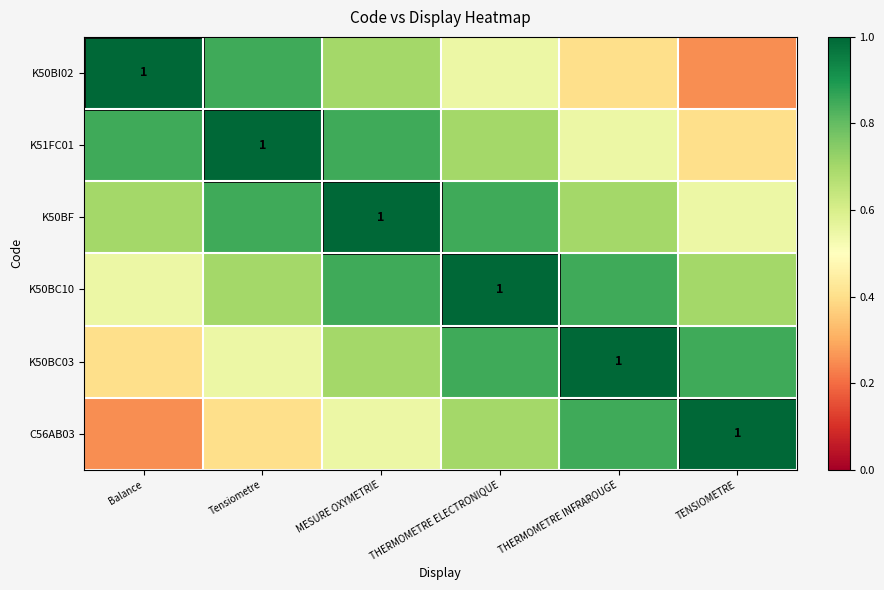

The K50BF series shows 0.8 at Tensiometre. True or false?

True